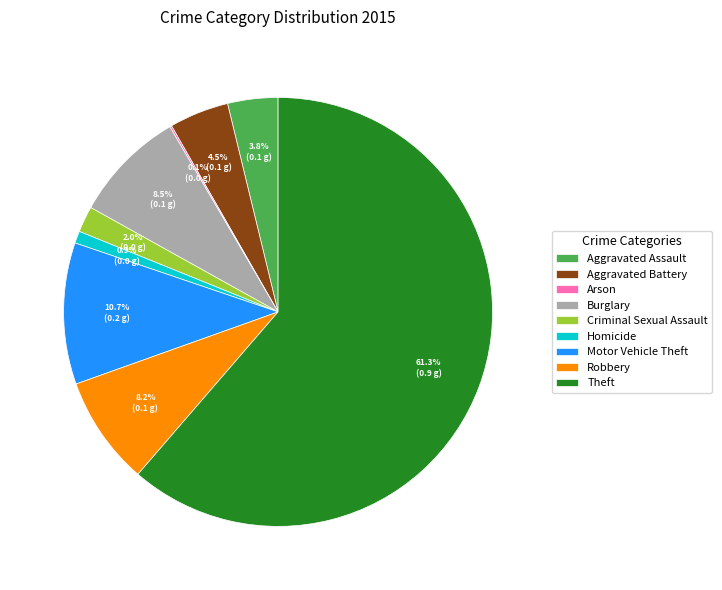

To the nearest percent, what percentage of the pie is Motor Vehicle Theft?

11%